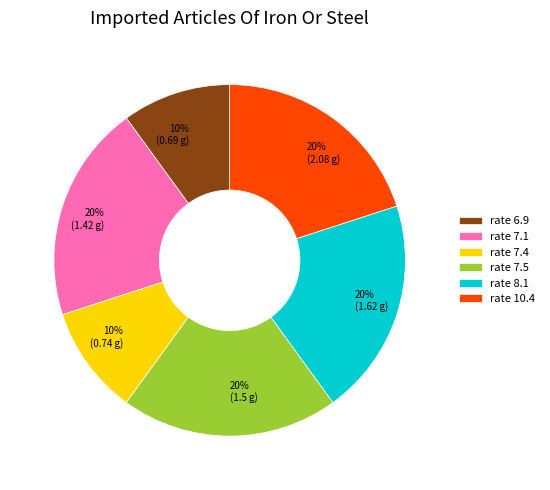

To the nearest percent, what is the difference between the largest and smallest slice percentages?

10%